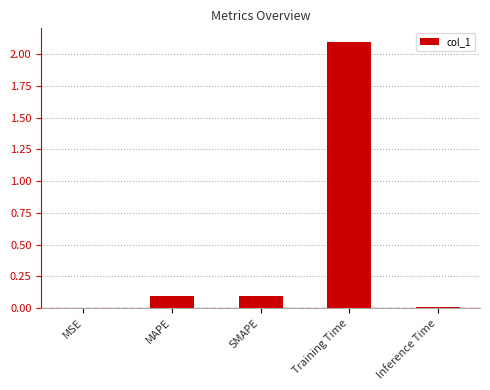

The chart shows a value of 0.1 at SMAPE. True or false?

True